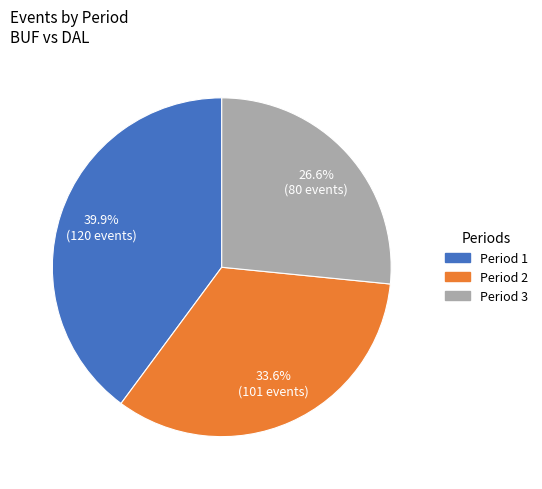

Is there any slice that represents more than half of the pie?

No